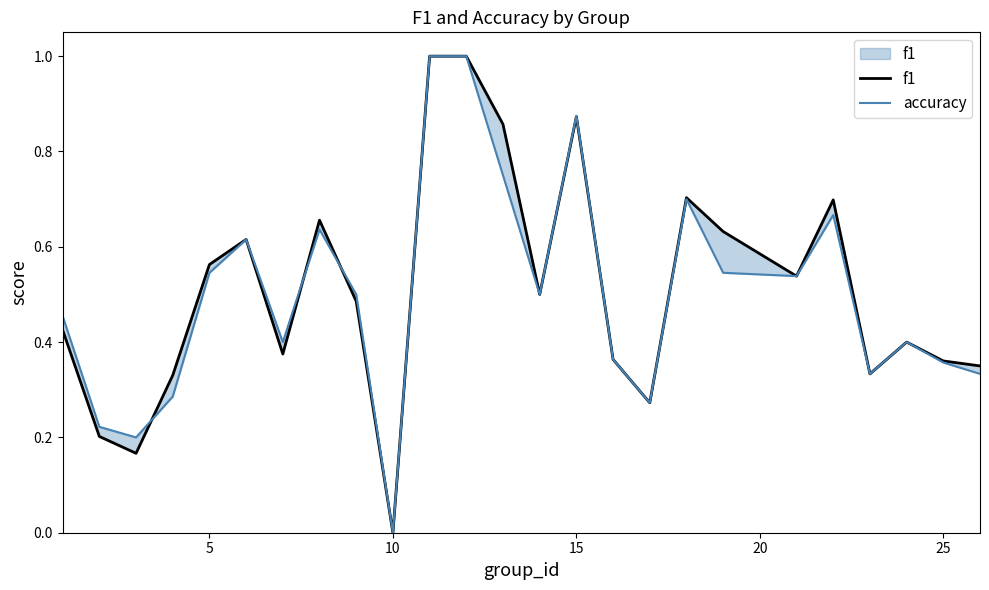

Which series has the largest total across all categories?

f1